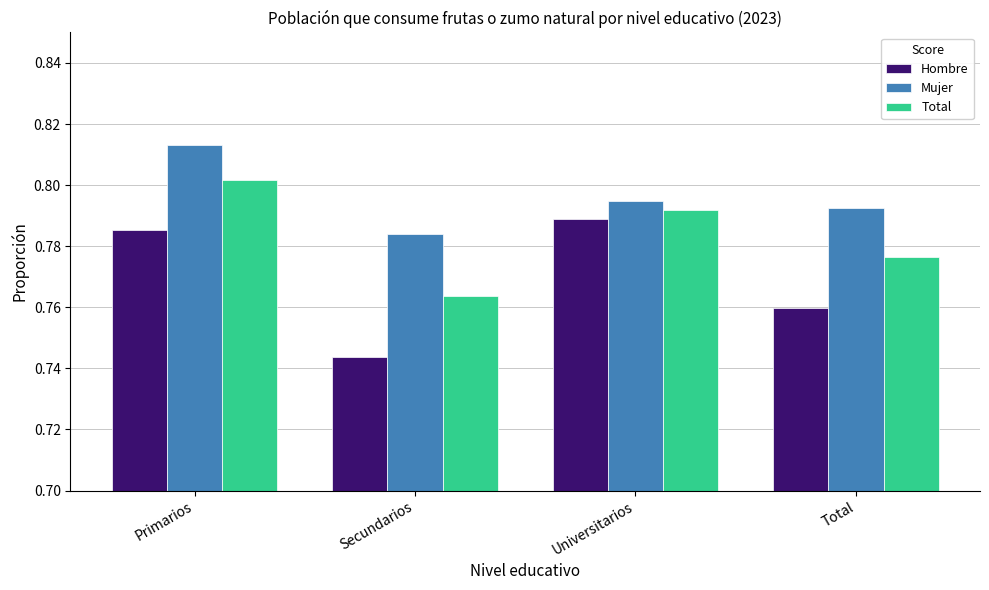

Where is Hombre nearest to the value 0?

Secundarios